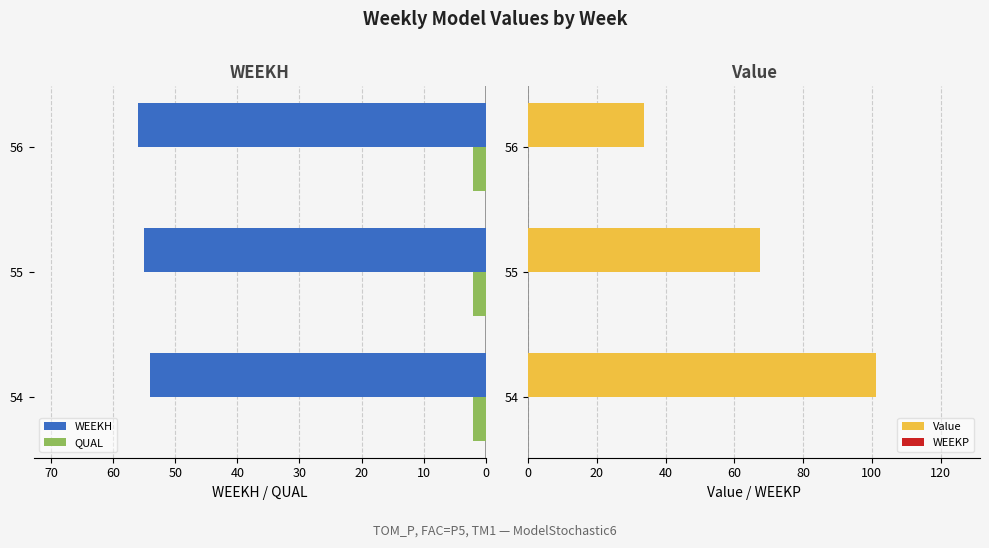

What is the sum of all WEEKH values?

165